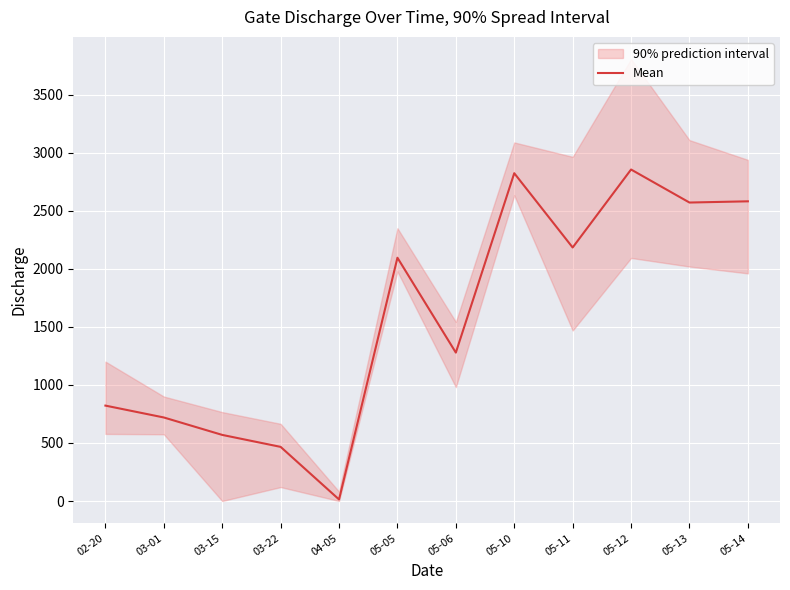

True or false: the data has more than 2 interior local peaks.

True